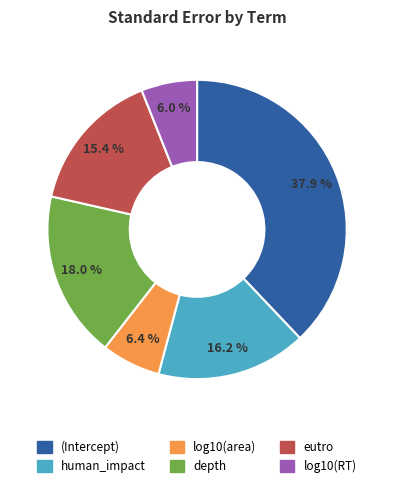

Does log10(area) represent more than half of the total?

No